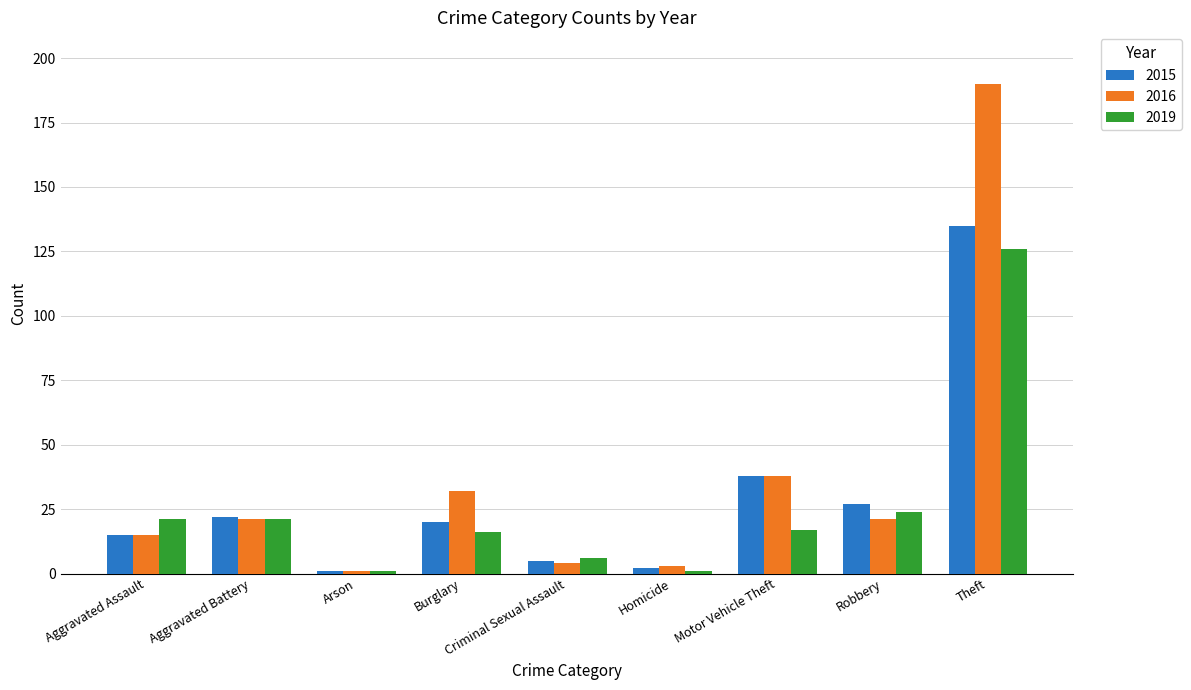

What is the sum of the 2015 values at Criminal Sexual Assault and Theft?

140